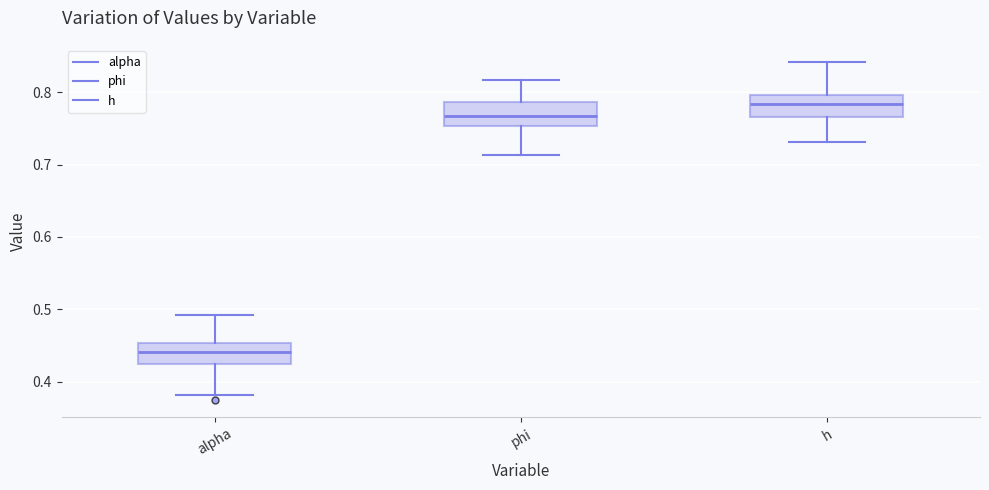

Reading left to right, read every box against the y-axis: the position of its median line, the range the box covers, and the ends of its whiskers. The values are not printed on the chart, so give them approximately, as read against the axis.

alpha: median 0.44, box 0.42 to 0.45, whiskers 0.38 to 0.49
phi: median 0.77, box 0.75 to 0.79, whiskers 0.71 to 0.82
h: median 0.78, box 0.77 to 0.80, whiskers 0.73 to 0.84